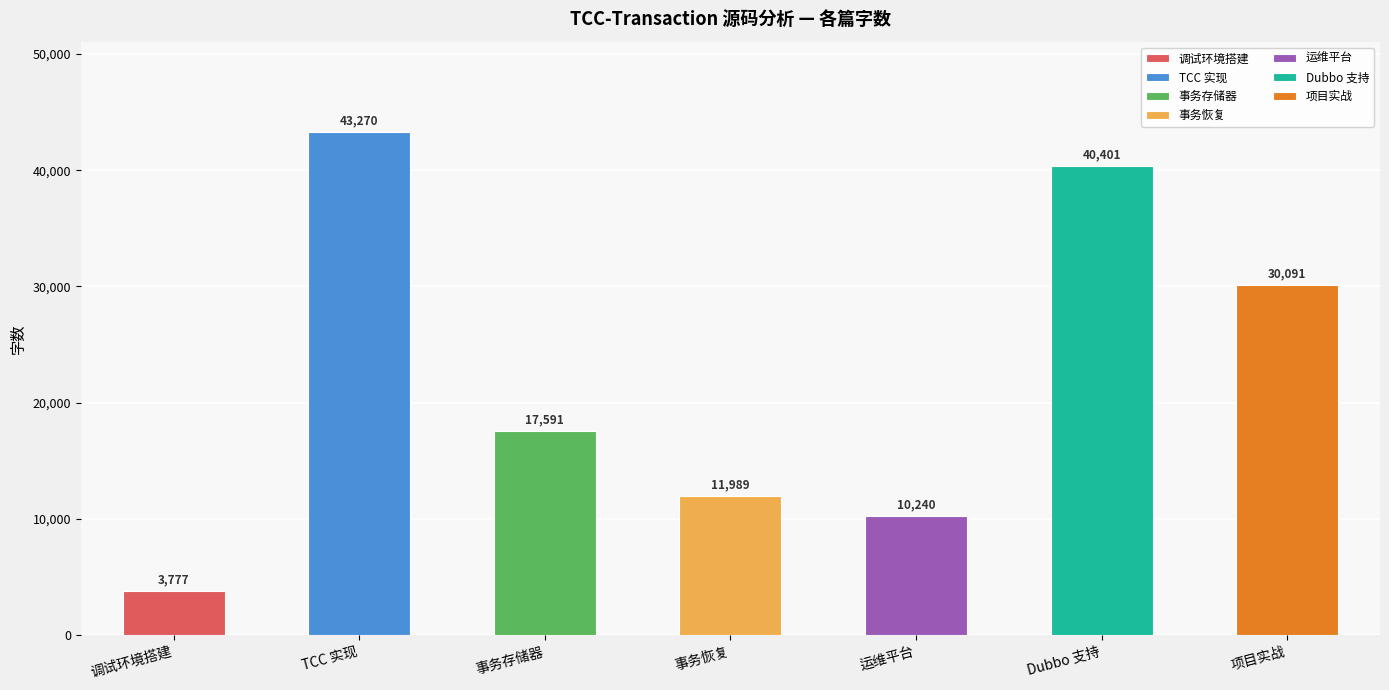

What is the label of the 3rd bar from the left?

事务存储器